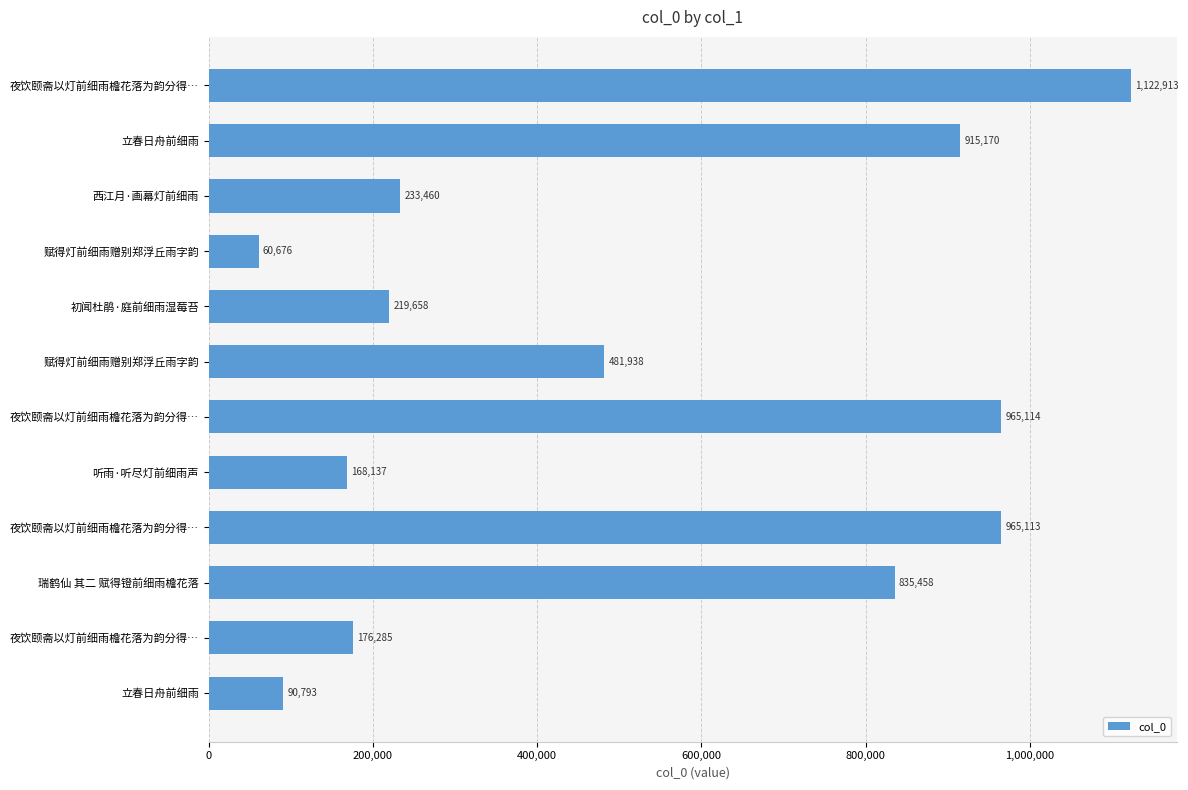

Are the bars horizontal?

Yes